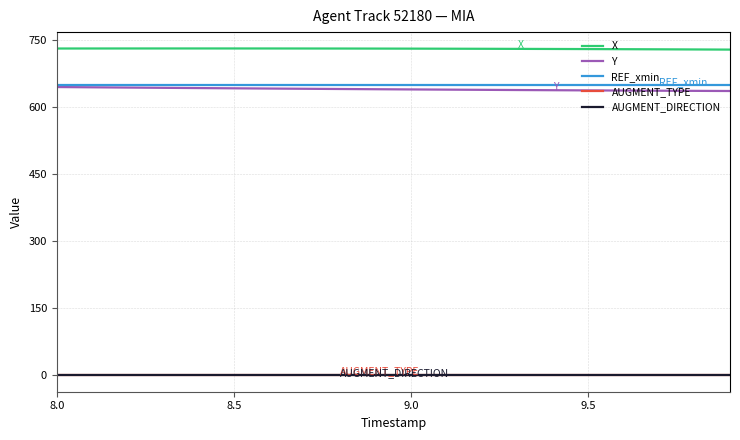

How many categories are shown in the chart?

20